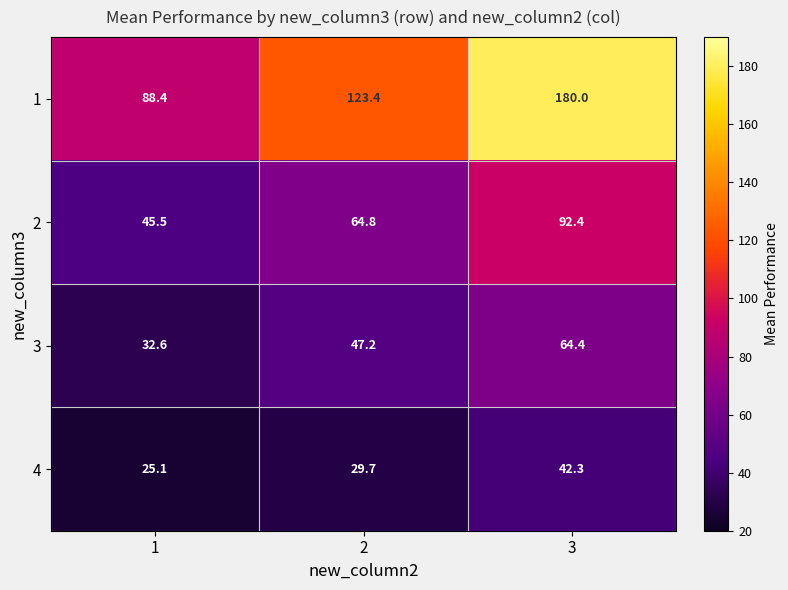

What is the difference between the maximum and second lowest values in the 4 series?

12.6